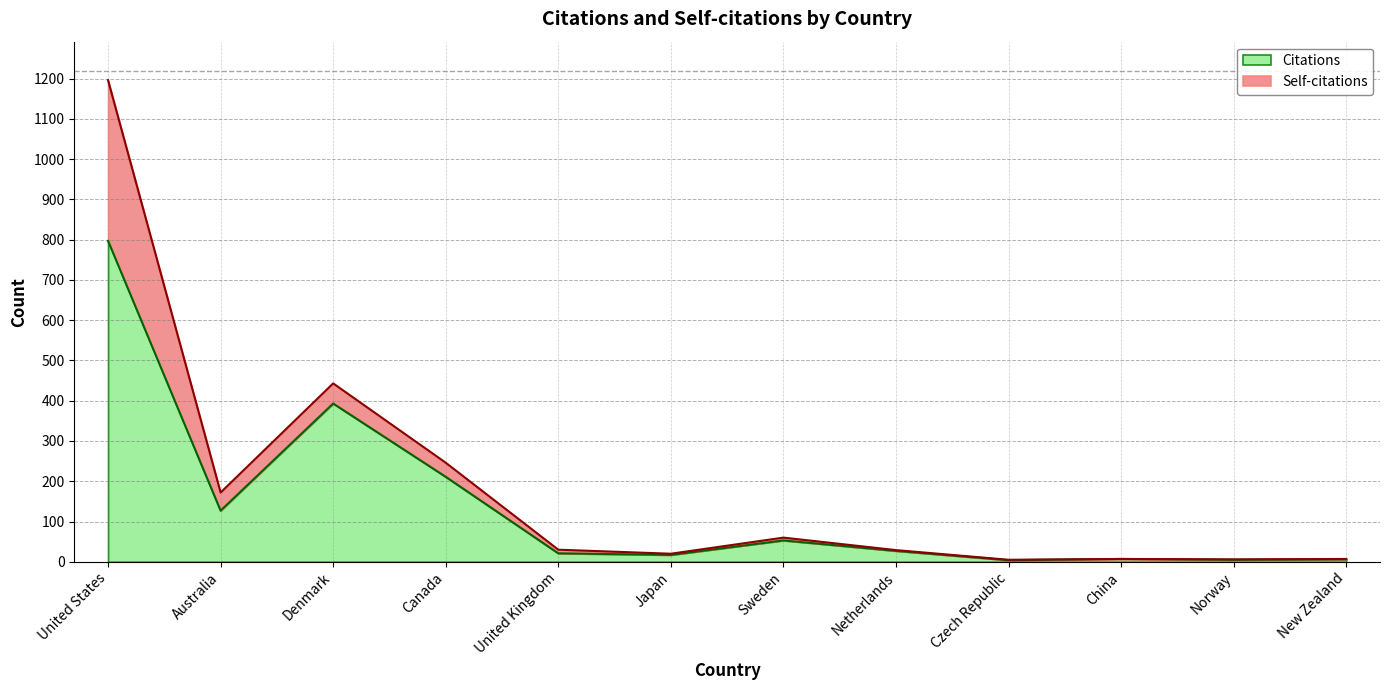

List the labels in order of value, largest first.

United States, Denmark, Canada, Australia, Sweden, Netherlands, United Kingdom, Japan, China, New Zealand, Norway, Czech Republic